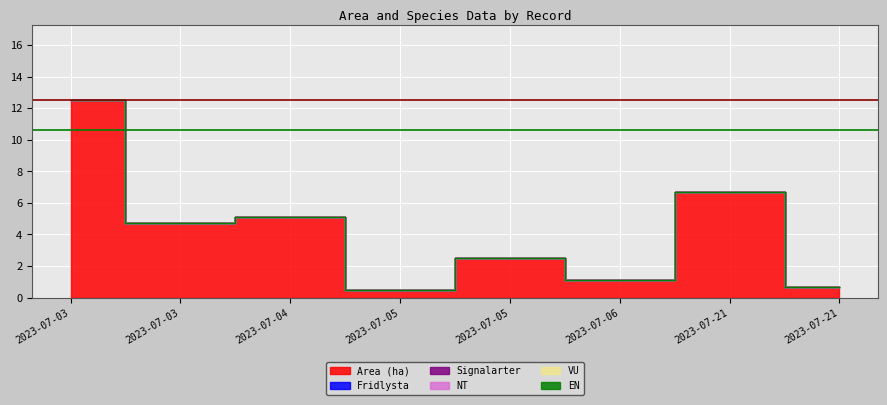

What are all the series names shown in the legend?

Area (ha), Fridlysta, Signalarter, NT, VU, EN